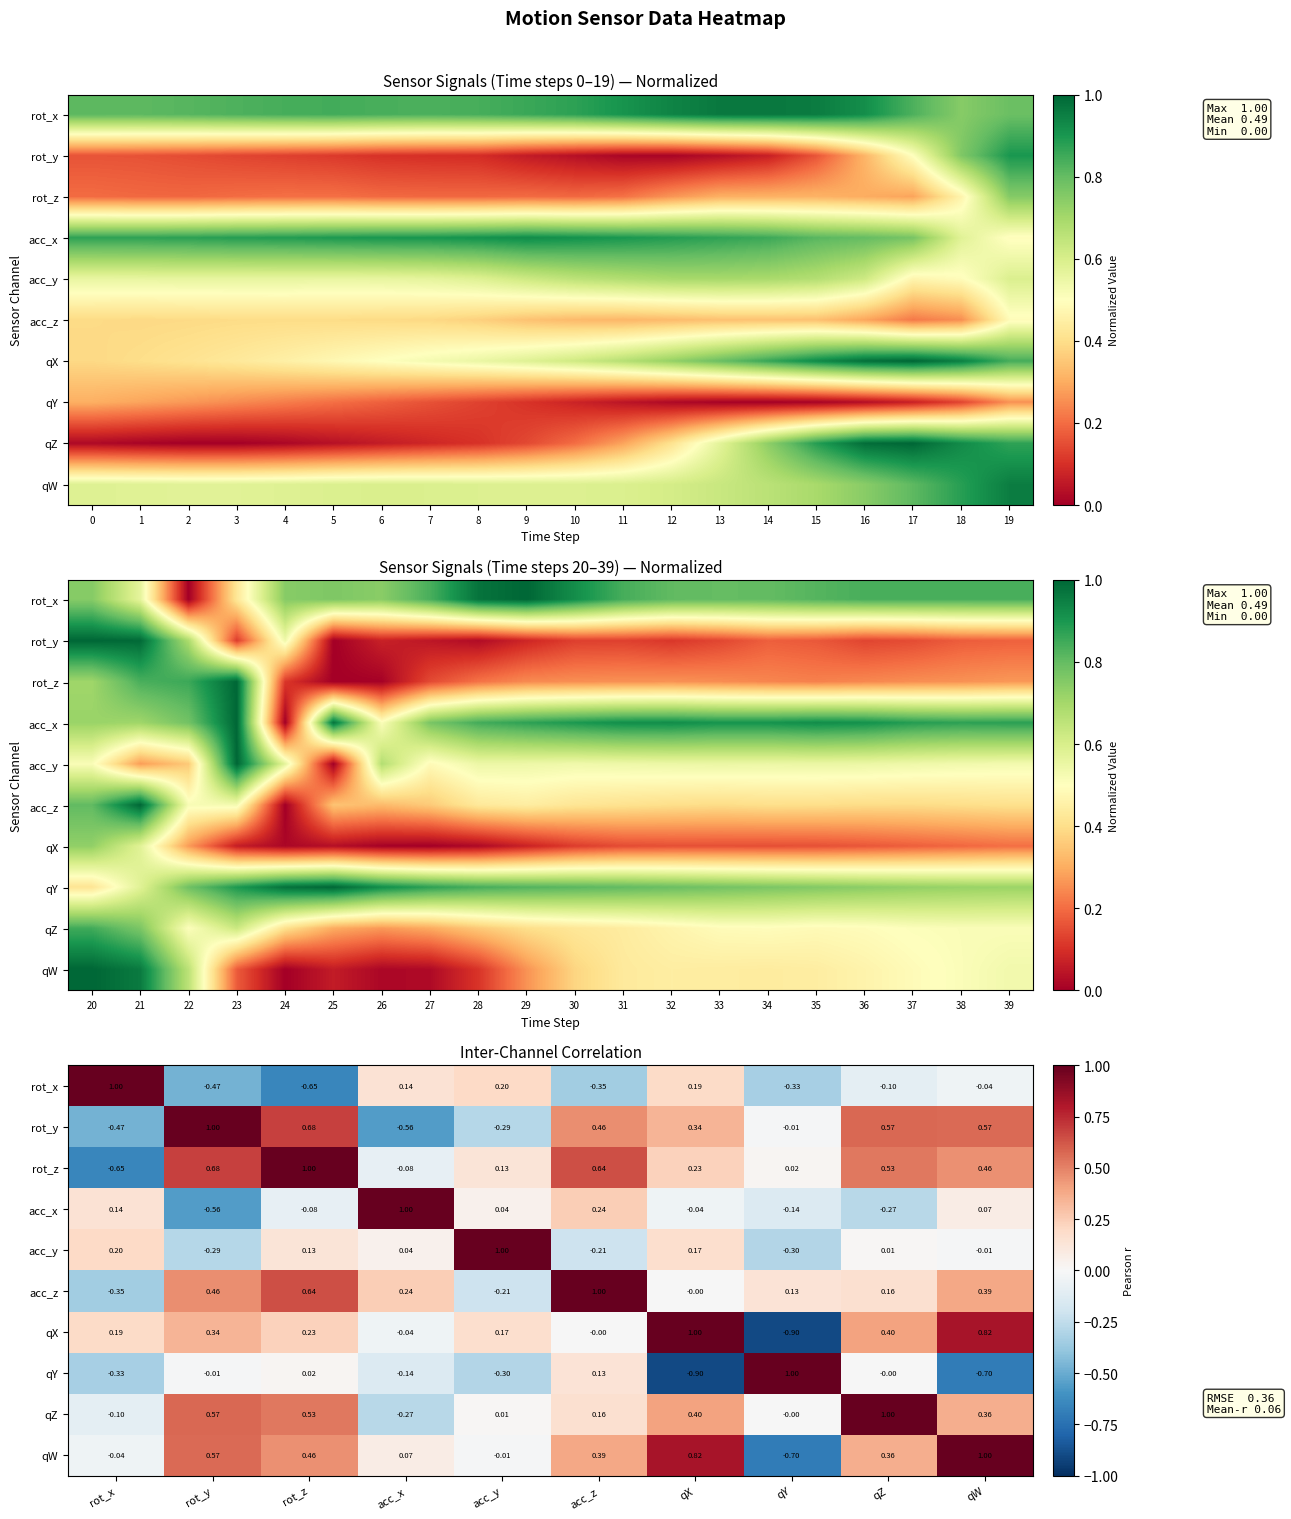

The value of acc_z at acc_y is -0.2. True or false?

True